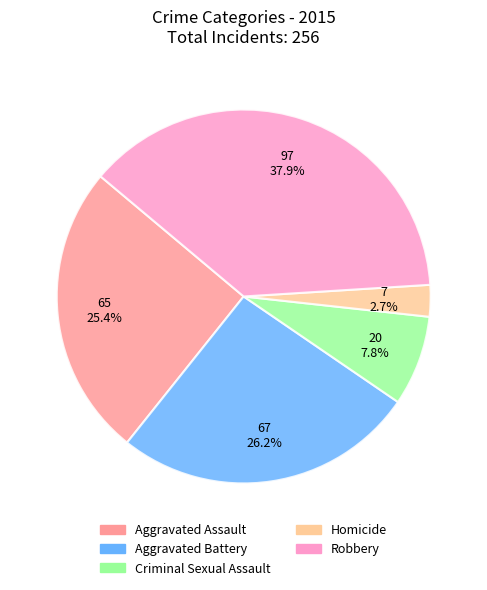

To the nearest percent, what is the combined percentage of Criminal Sexual Assault and Aggravated Assault?

33%